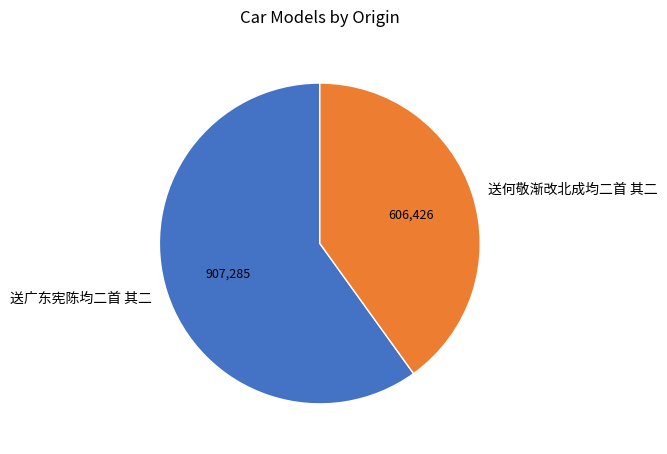

Is the sum of 送何敬渐改北成均二首 其二 and 送广东宪陈均二首 其二 greater than half?

Yes